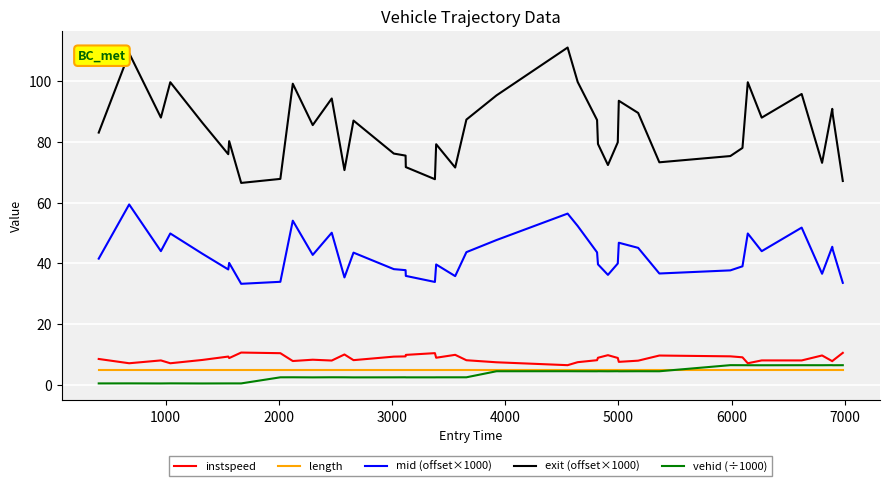

Count the number of categories in the chart.

40